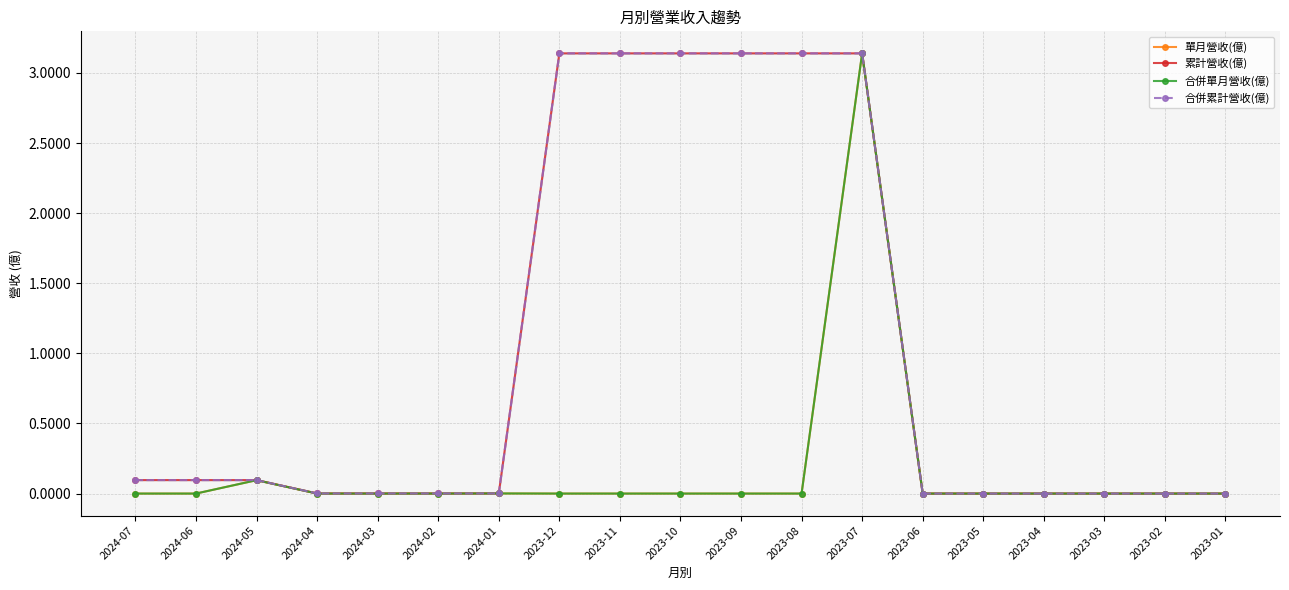

At which category does 單月營收(億) reach its first local peak?

2024-05